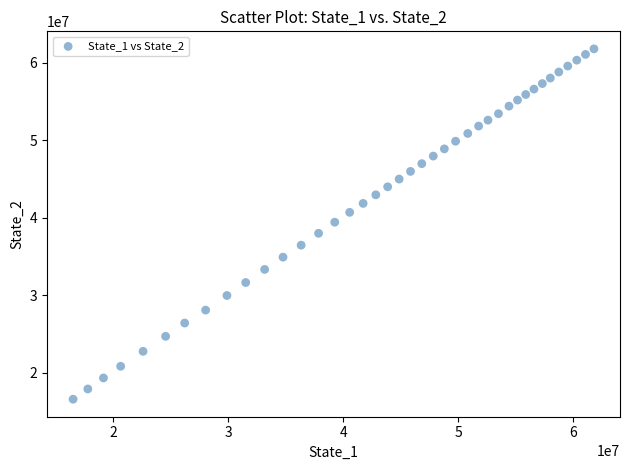

What is the range of Y values (max minus min)?

45253571.5